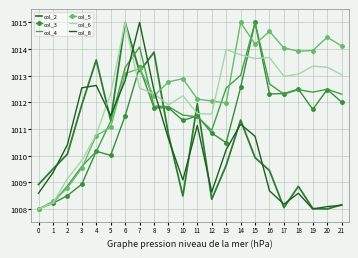

Is it true that col_3 equals 262.6 at 15?

False